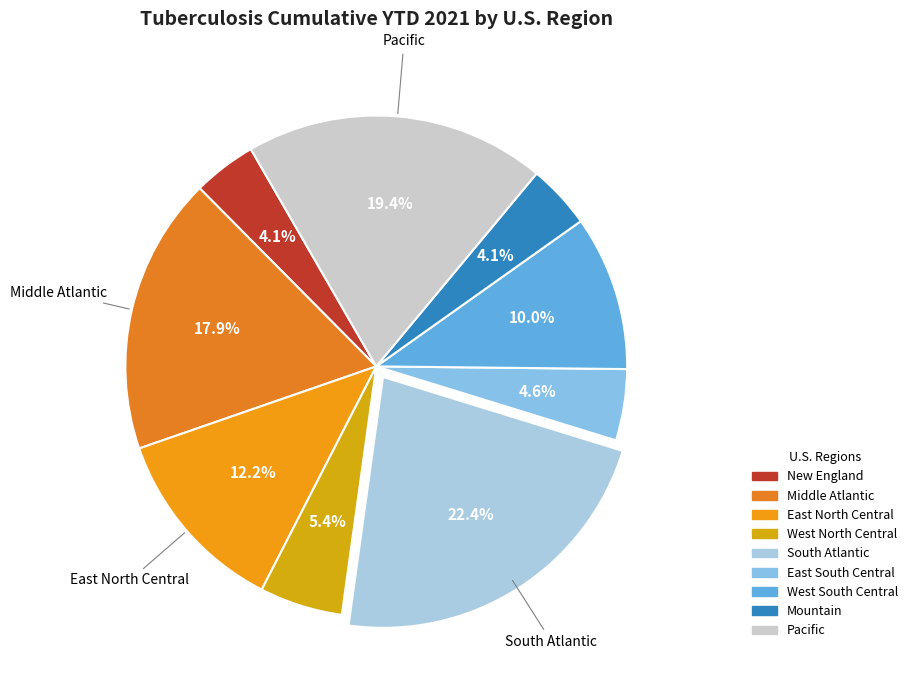

True or false: South Atlantic accounts for 22% of the total.

True